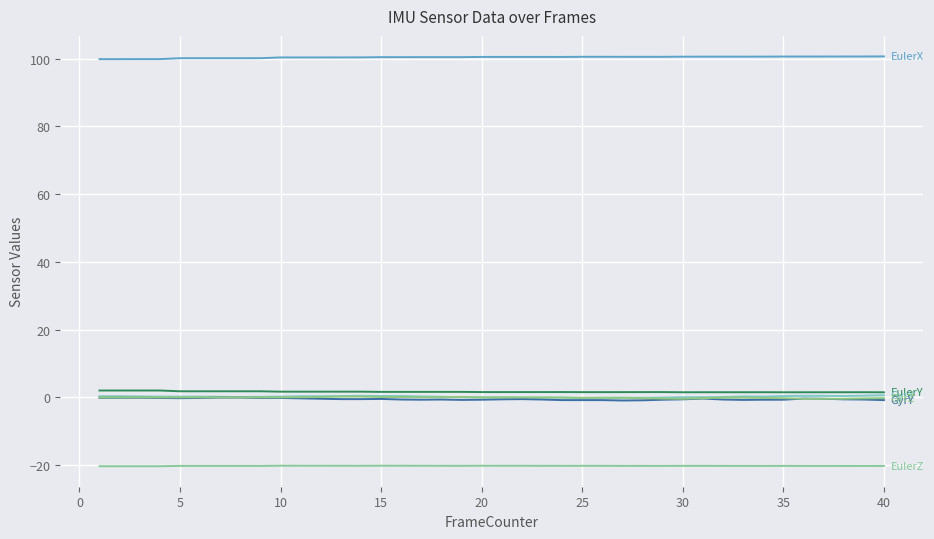

How many categories are shown in the chart?

40